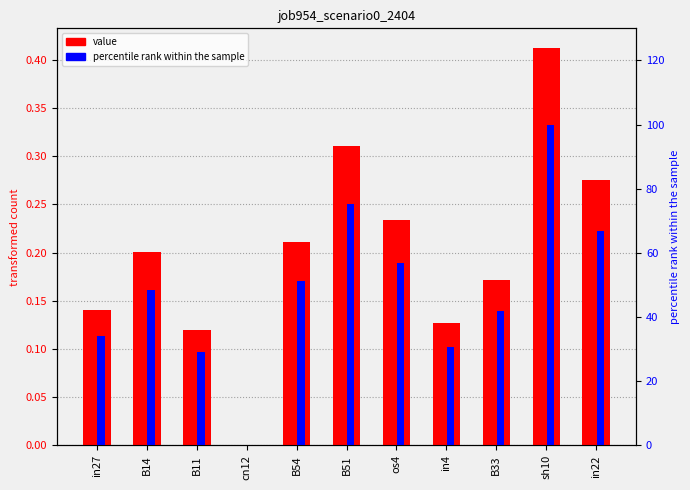

Reading left to right, list all the values displayed in this chart.

value: in27=0.1	B14=0.2	B11=0.1	cn12=0.0	B54=0.2	B51=0.3	os4=0.2	in4=0.1	B33=0.2	sh10=0.4	in22=0.3
percentile rank within the sample: in27=34.1	B14=48.6	B11=29.1	cn12=0.0	B54=51.1	B51=75.3	os4=56.7	in4=30.7	B33=41.7	sh10=100.0	in22=66.9